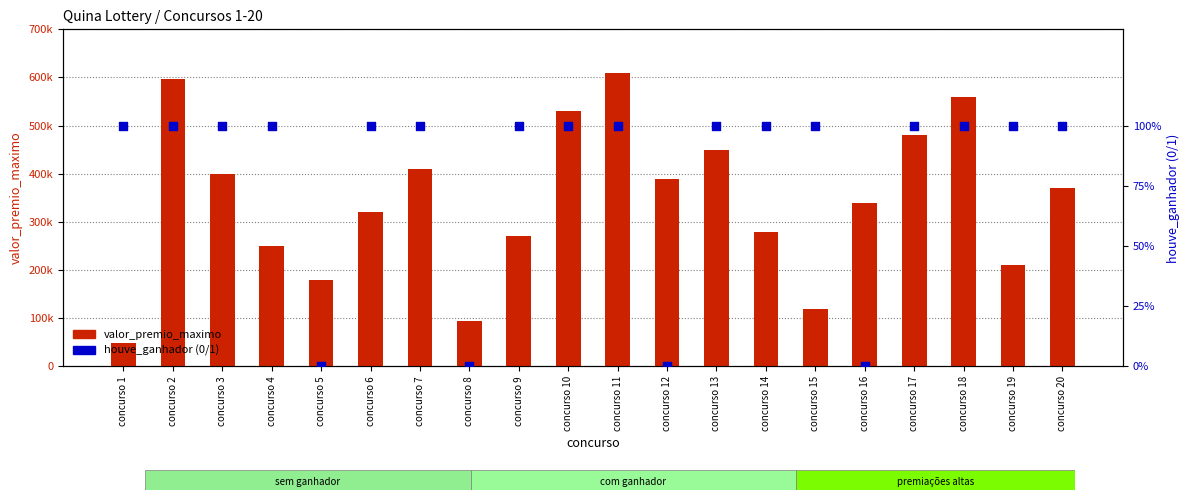

At which category is the sum across all series the highest?

concurso 11